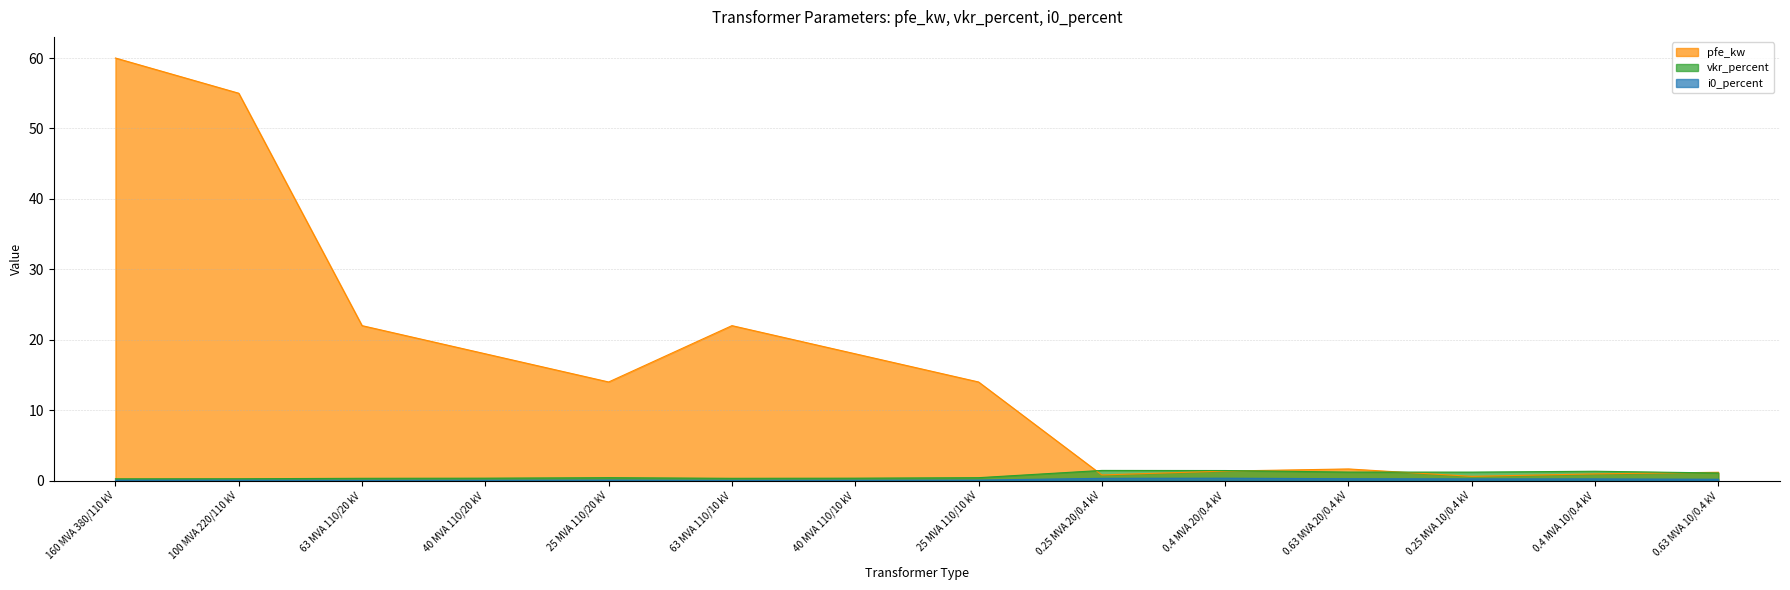

What is the sum of all pfe_kw values?

229.5